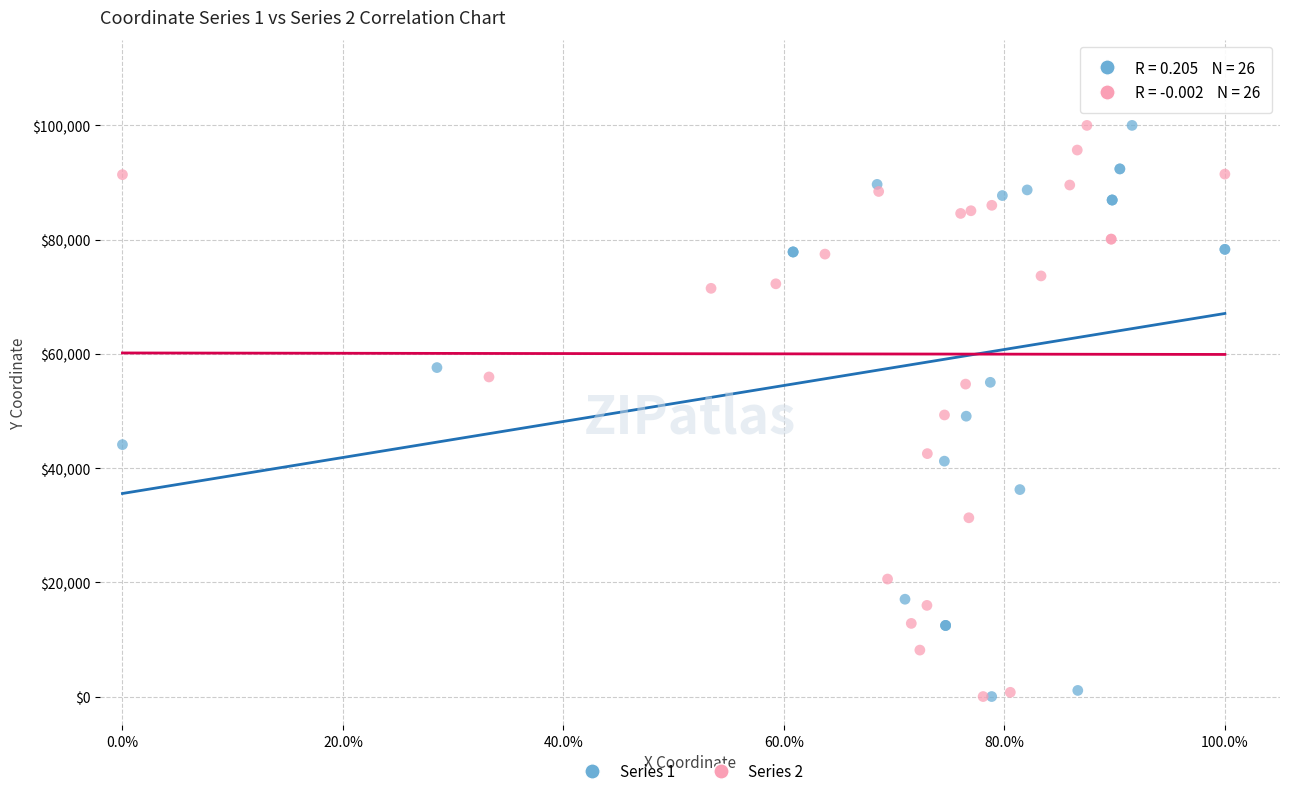

What are all the series names shown in the legend?

Series 1, Series 2